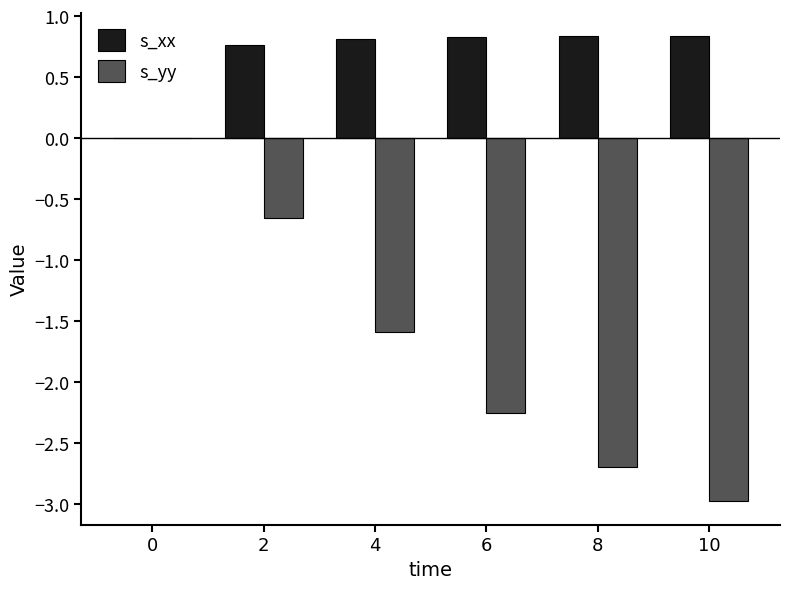

Which series has the largest total across all categories?

s_xx